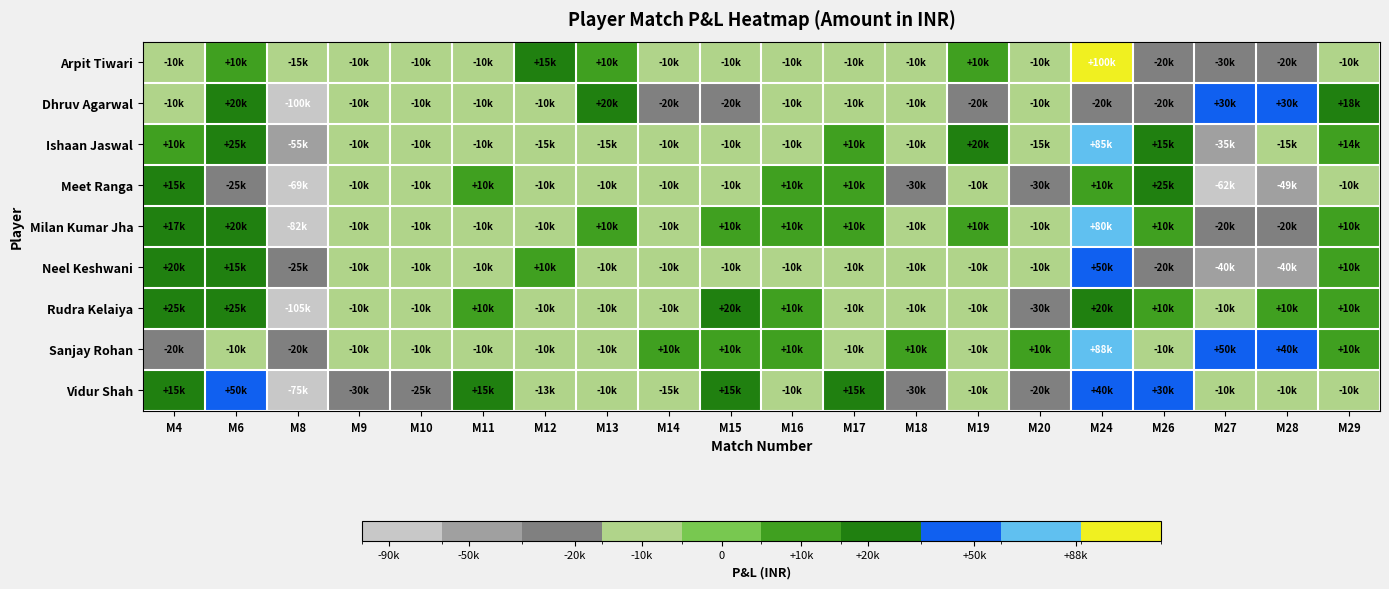

At which category does the chart reach its minimum across all series?

M8